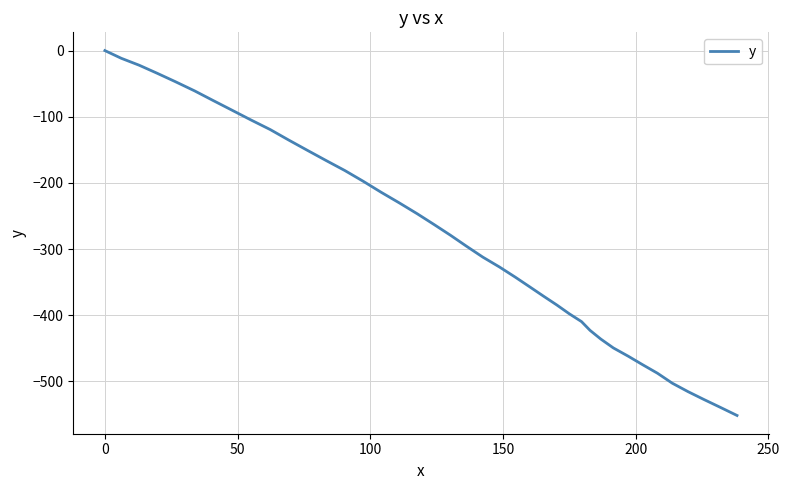

What is the smallest value displayed?

-551.6